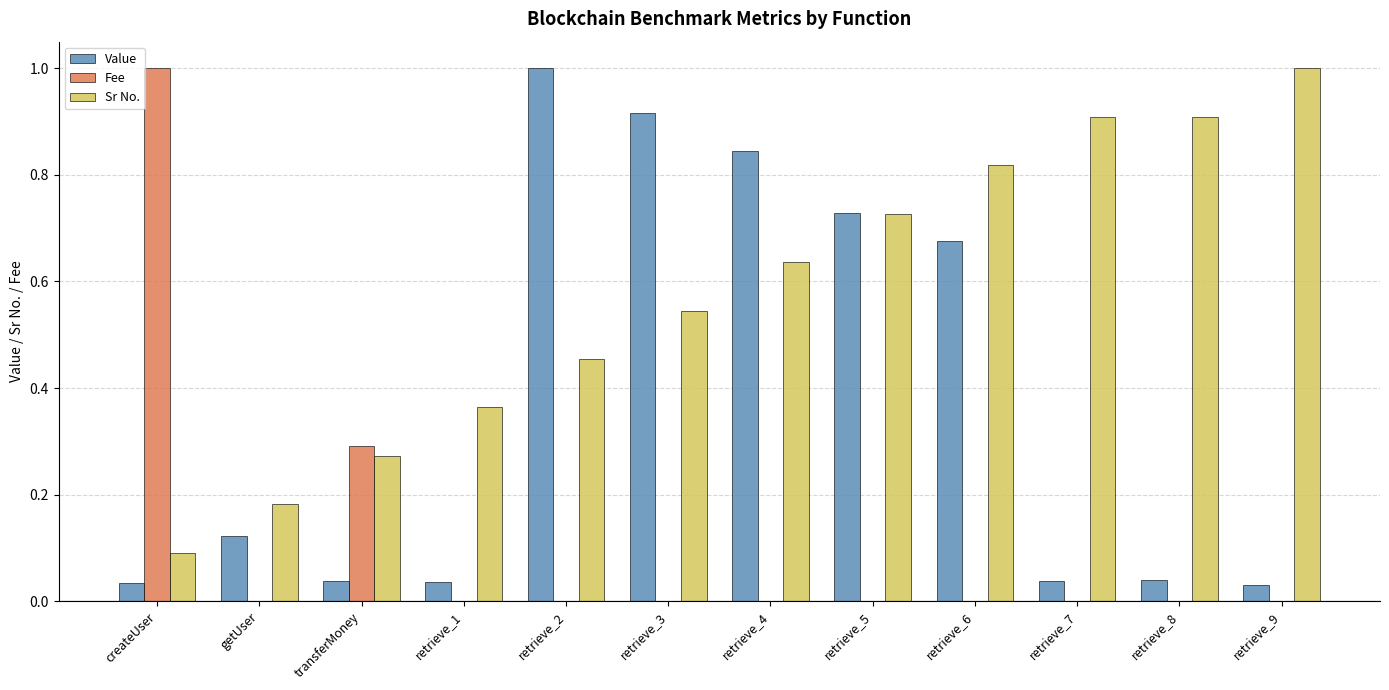

What is the maximum value for Value?

1.0